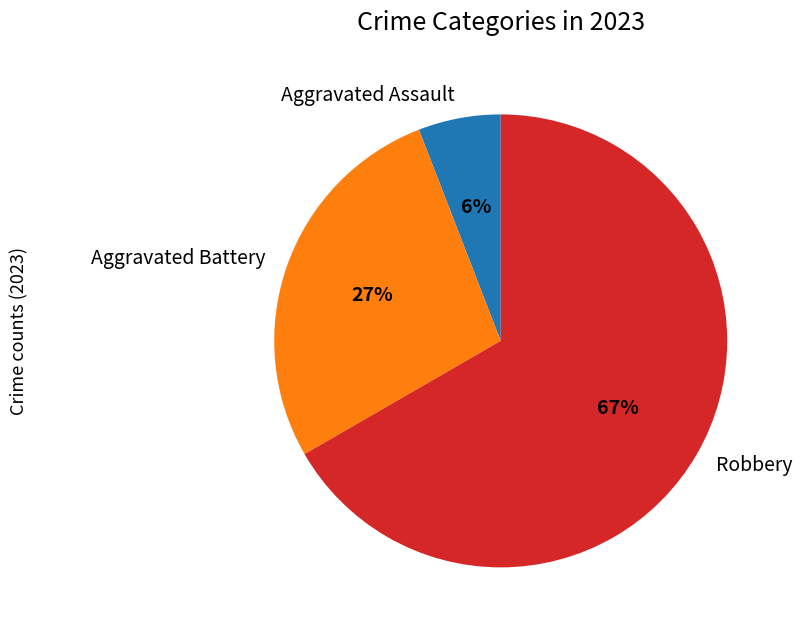

How many slices are in this pie chart?

3